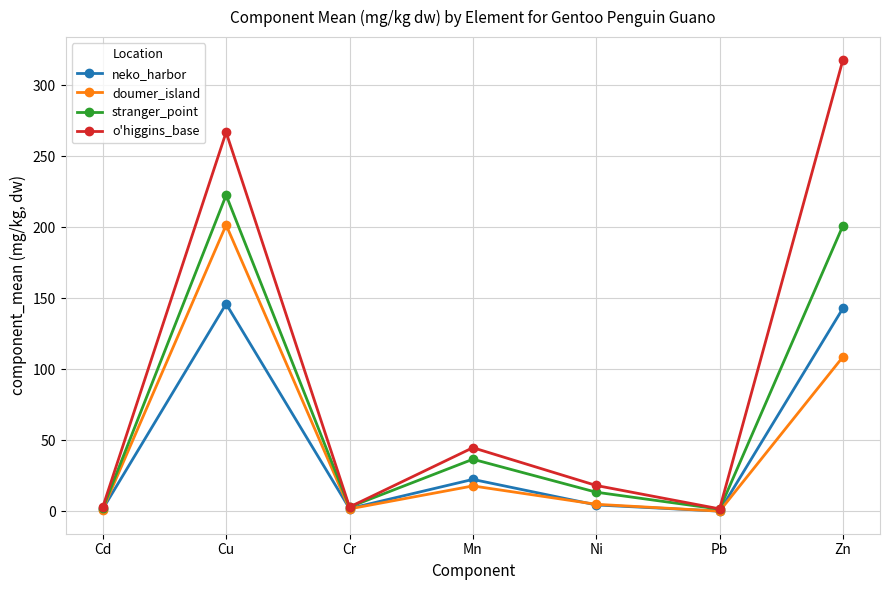

Which series changed the most between Cd and Zn?

o'higgins_base